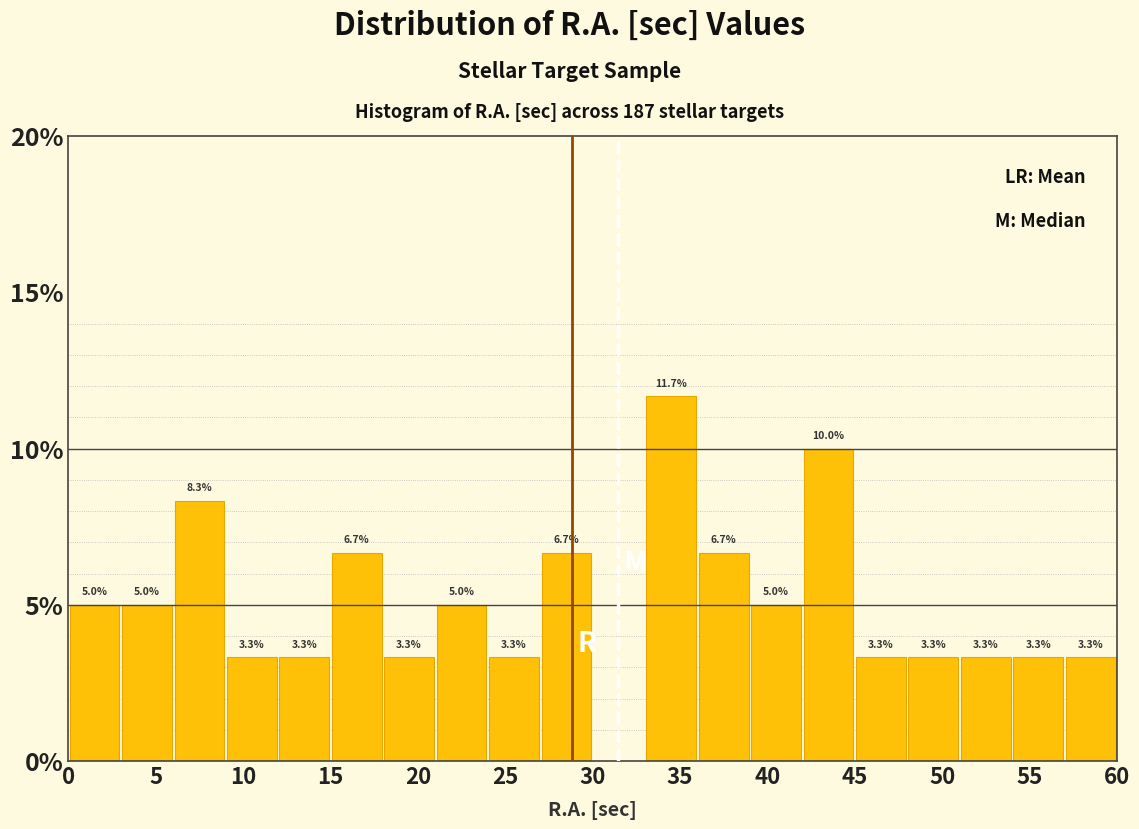

Which range on the x-axis has the tallest bar?

33 to 36